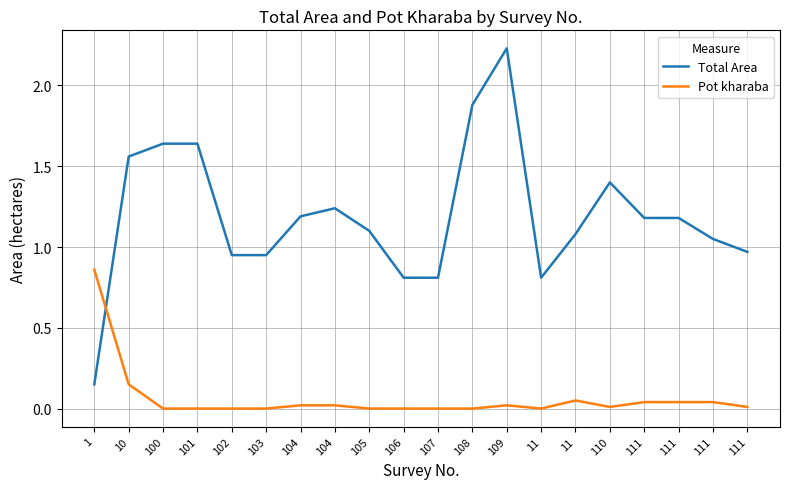

What is the difference between the maximum and second lowest values in the Pot kharaba series?

0.9